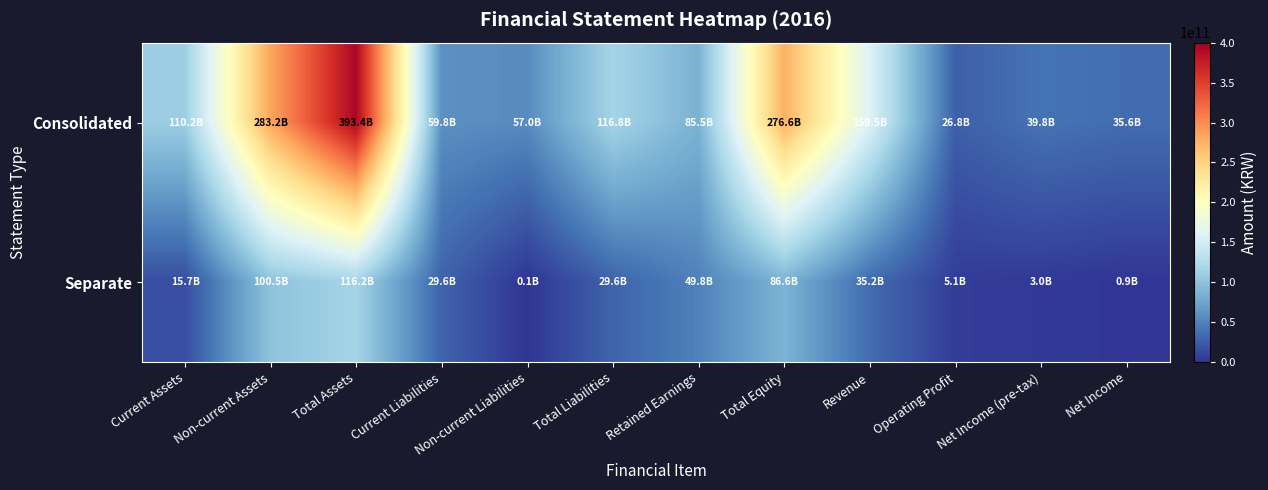

Which series has the widest spread of values?

Consolidated